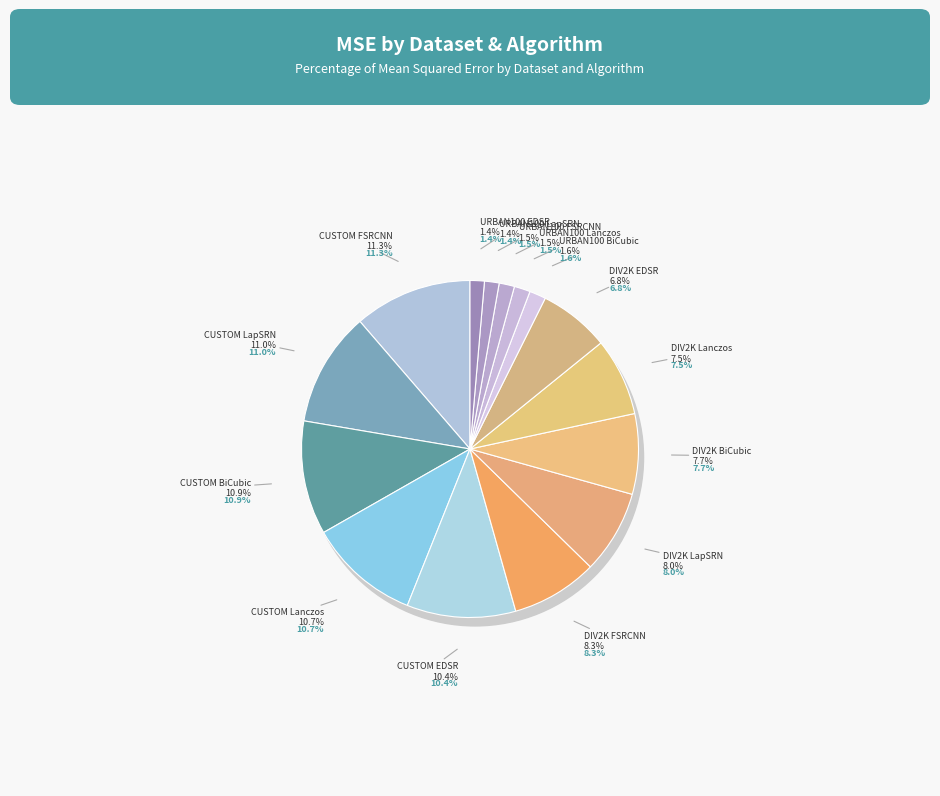

Is the sum of CUSTOM LapSRN and URBAN100 EDSR greater than half?

No